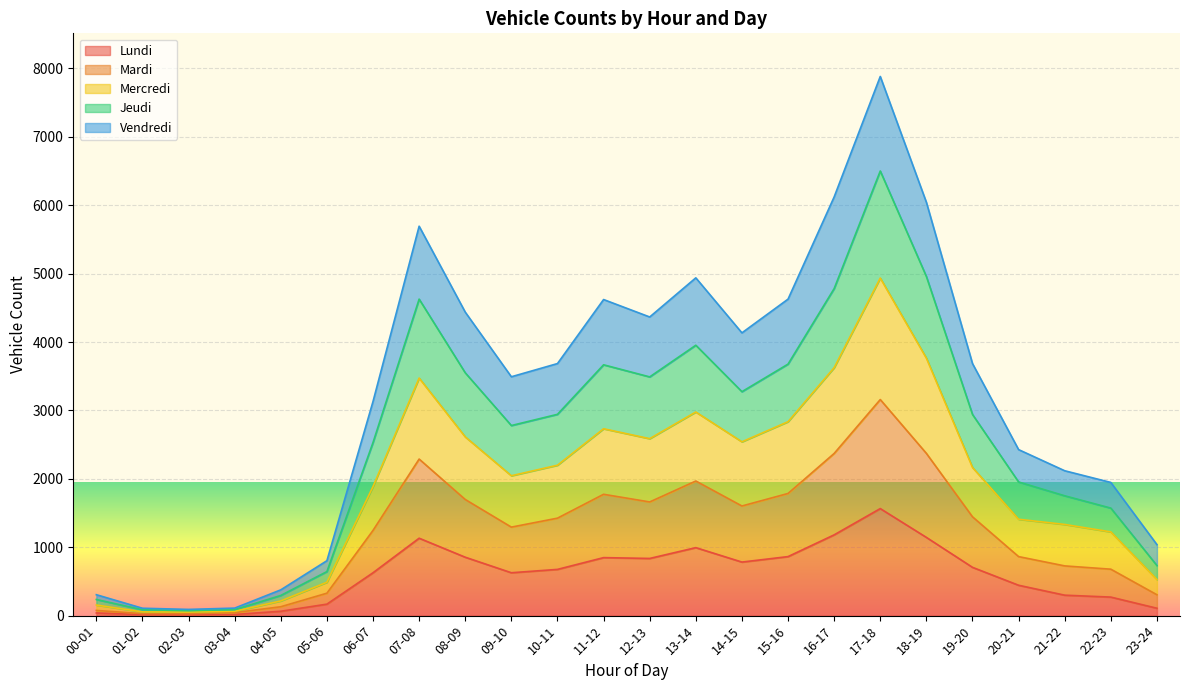

What is the highest value of the Lundi series?

1565